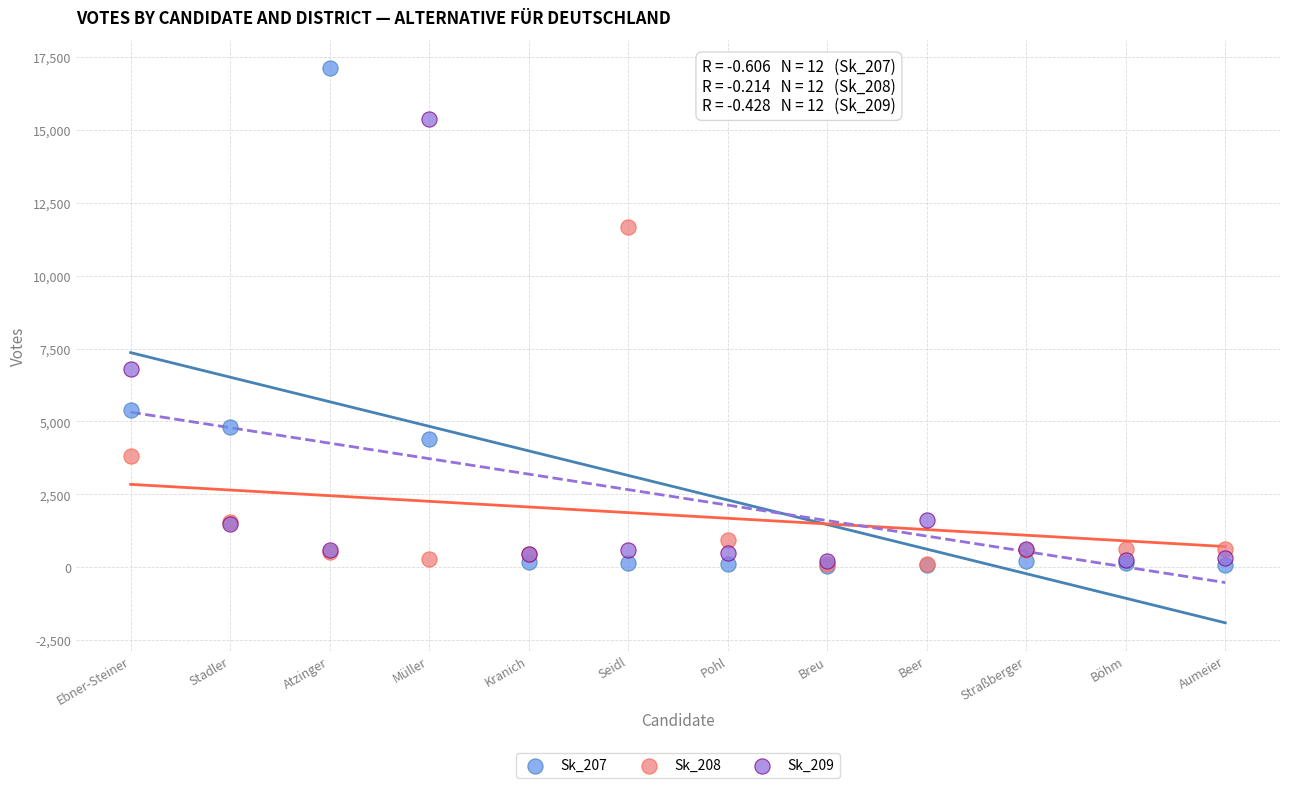

Across all series, what Y value is closest to 8595?

6790